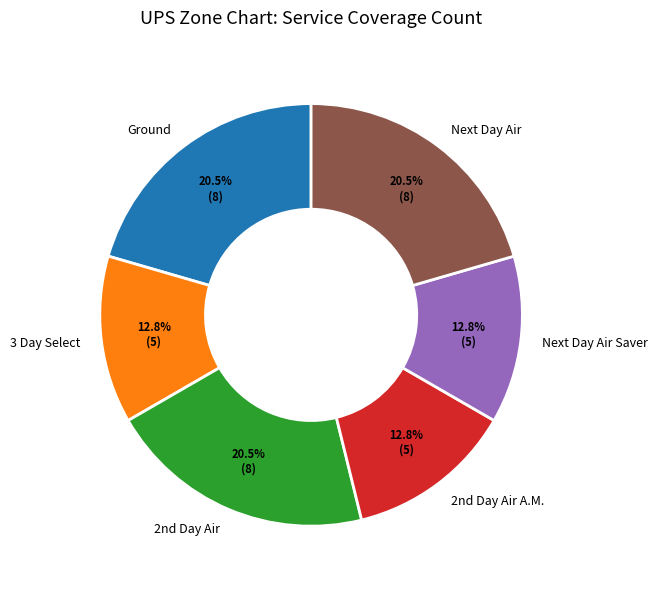

What portion of the pie excludes Next Day Air?

79.5%